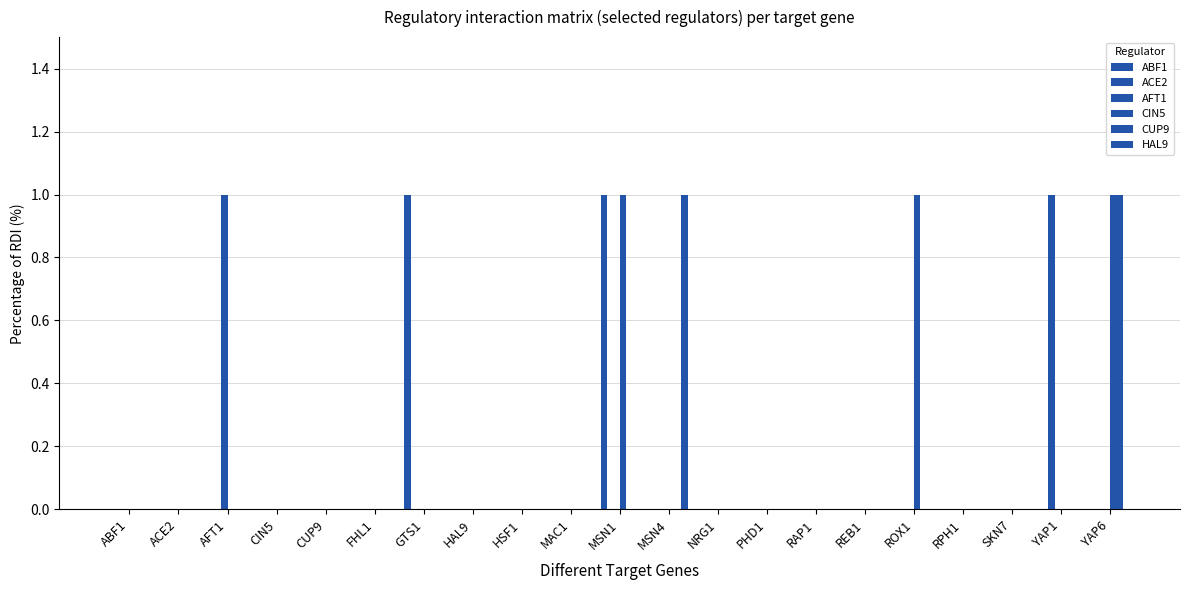

What position from the right is ACE2?

20